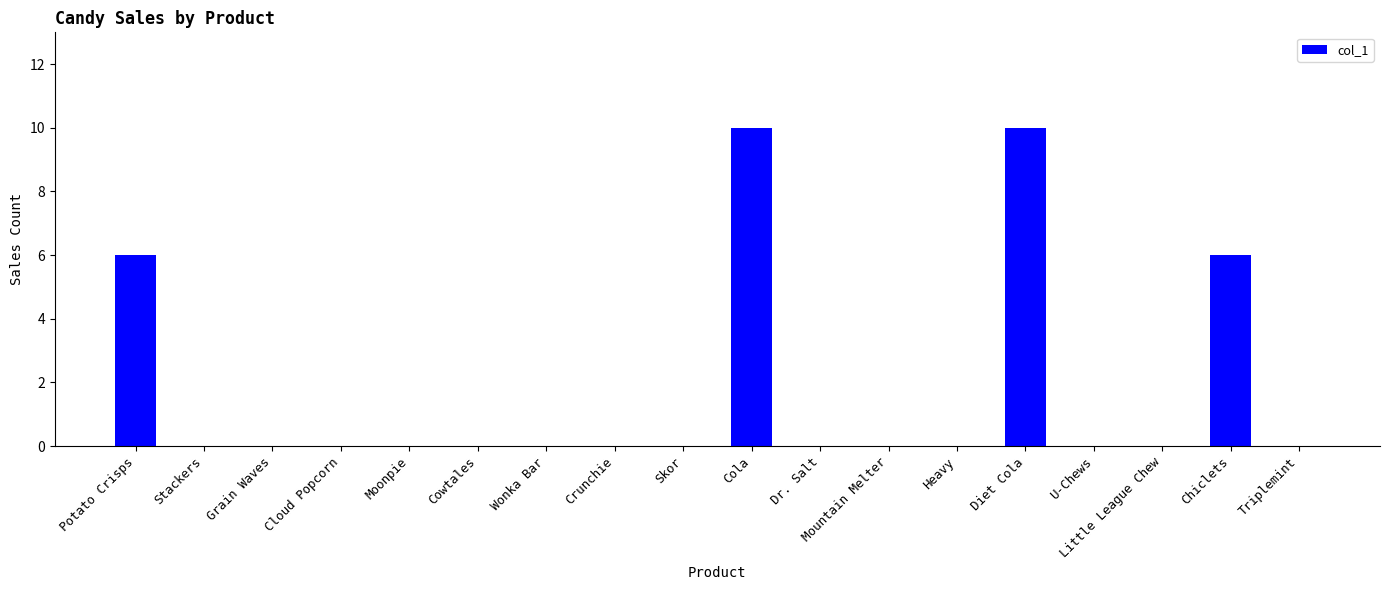

What is the greatest value displayed?

10